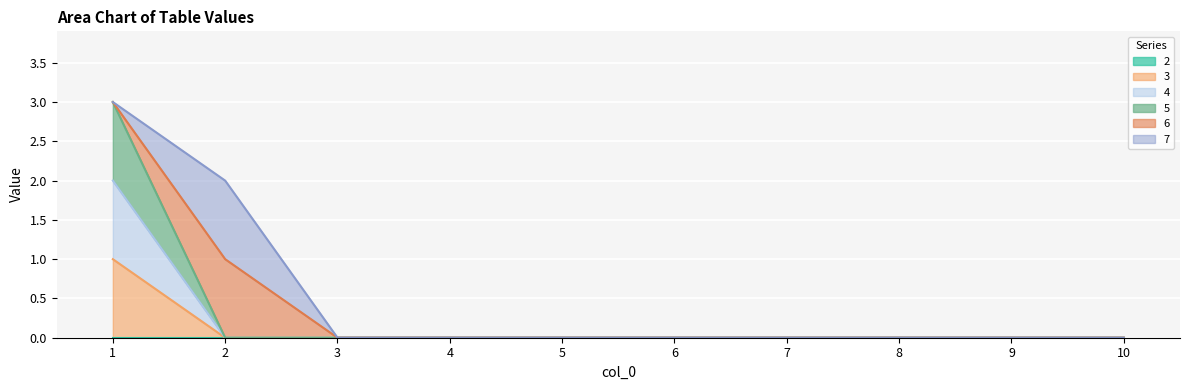

What is the maximum value for 5?

3